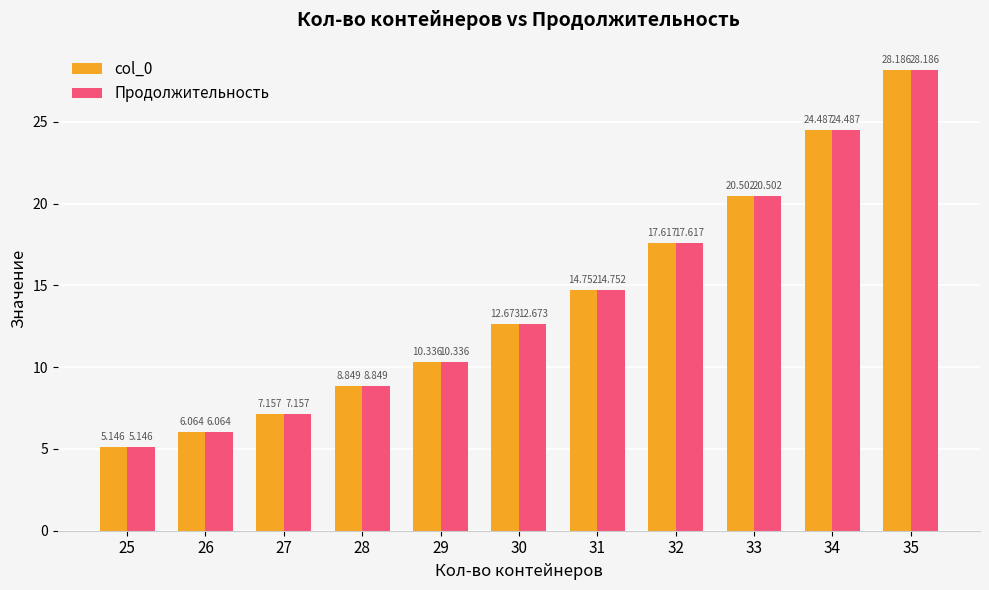

What is the value of the col_0 bar at the 6th from the left?

12.7